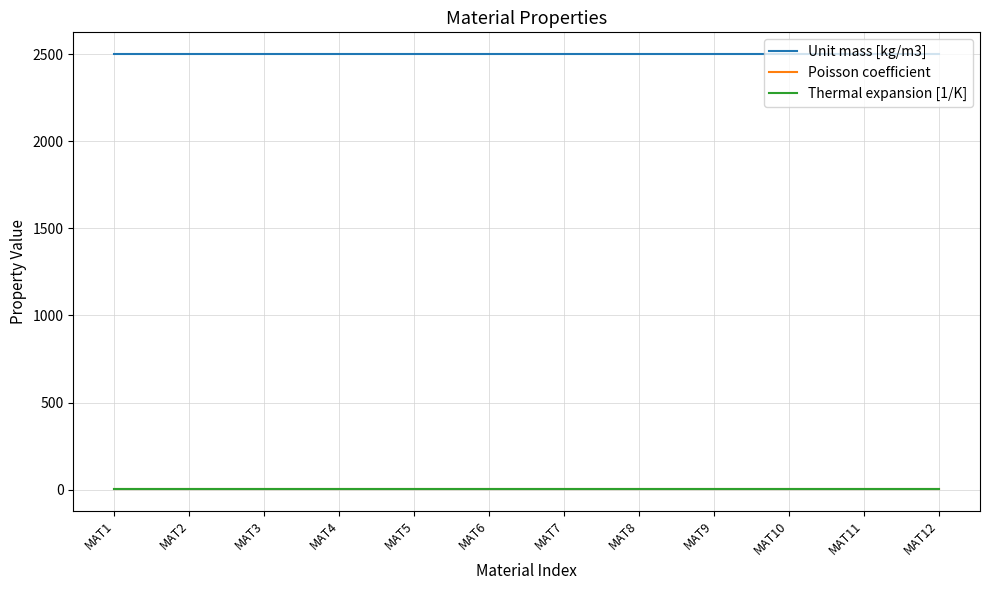

The value of Unit mass [kg/m3] at MAT1 is 2500. True or false?

True